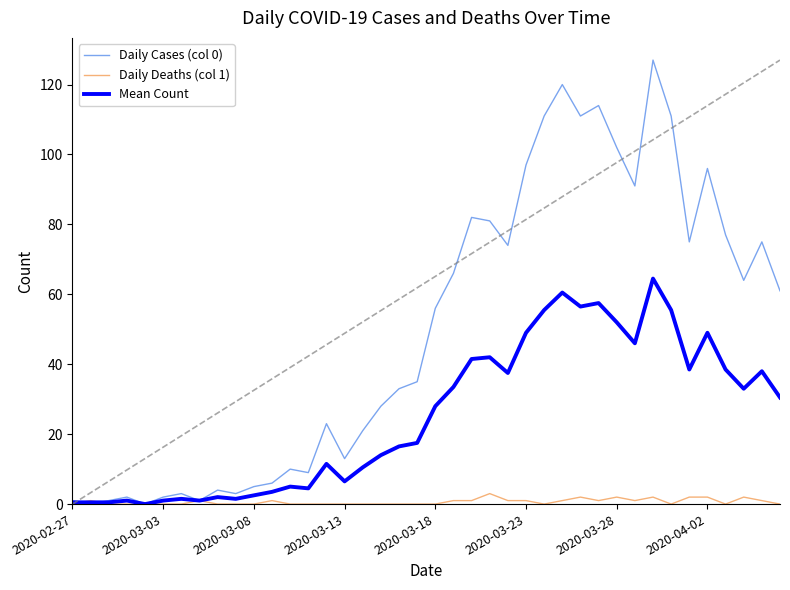

In Daily Deaths (col 1), how many points are lower than both neighbors (excluding endpoints)?

5